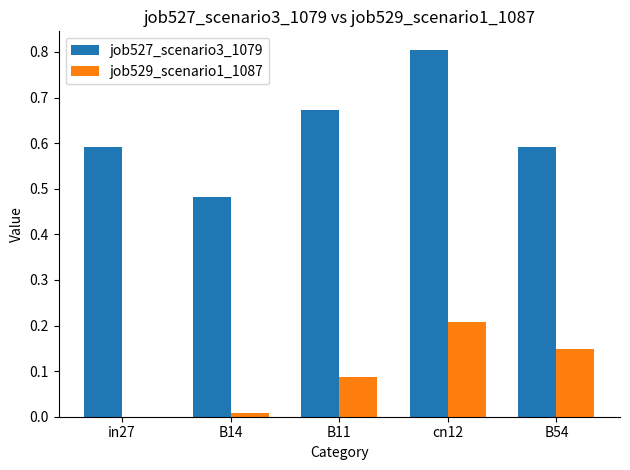

Which series has the widest spread of values?

job527_scenario3_1079